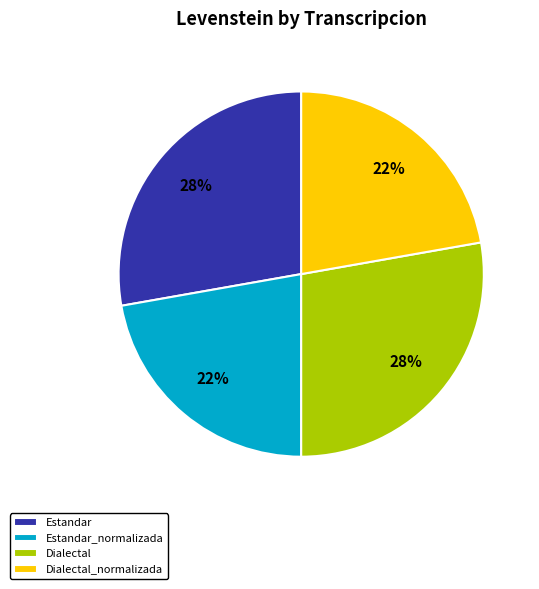

To the nearest percent, what portion does Estandar_normalizada represent?

22%